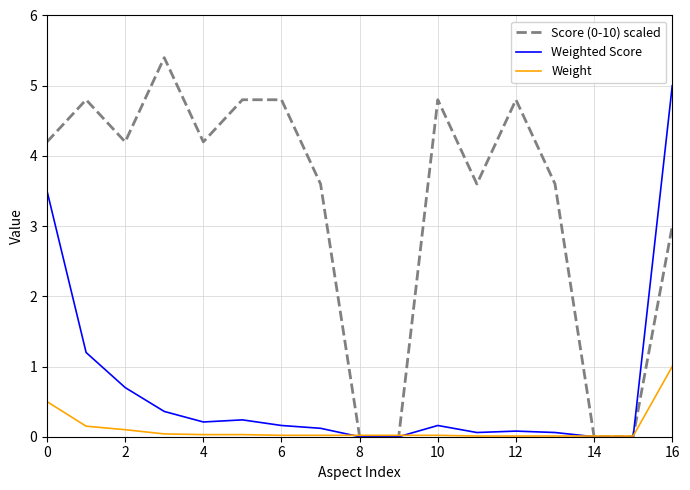

What is the maximum value shown in the chart?

5.4